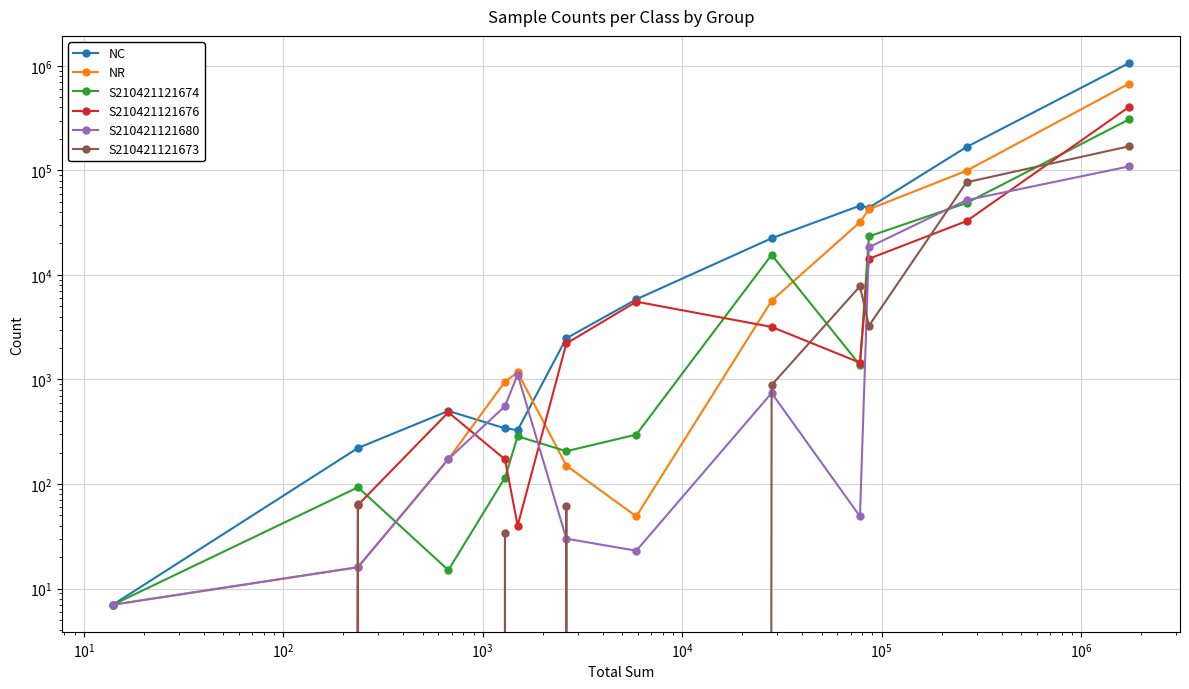

How many interior local valleys does the NR series have?

1